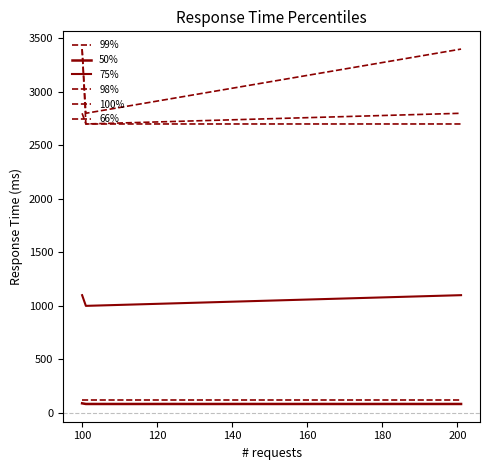

Is this an area chart (filled region under the line)?

No